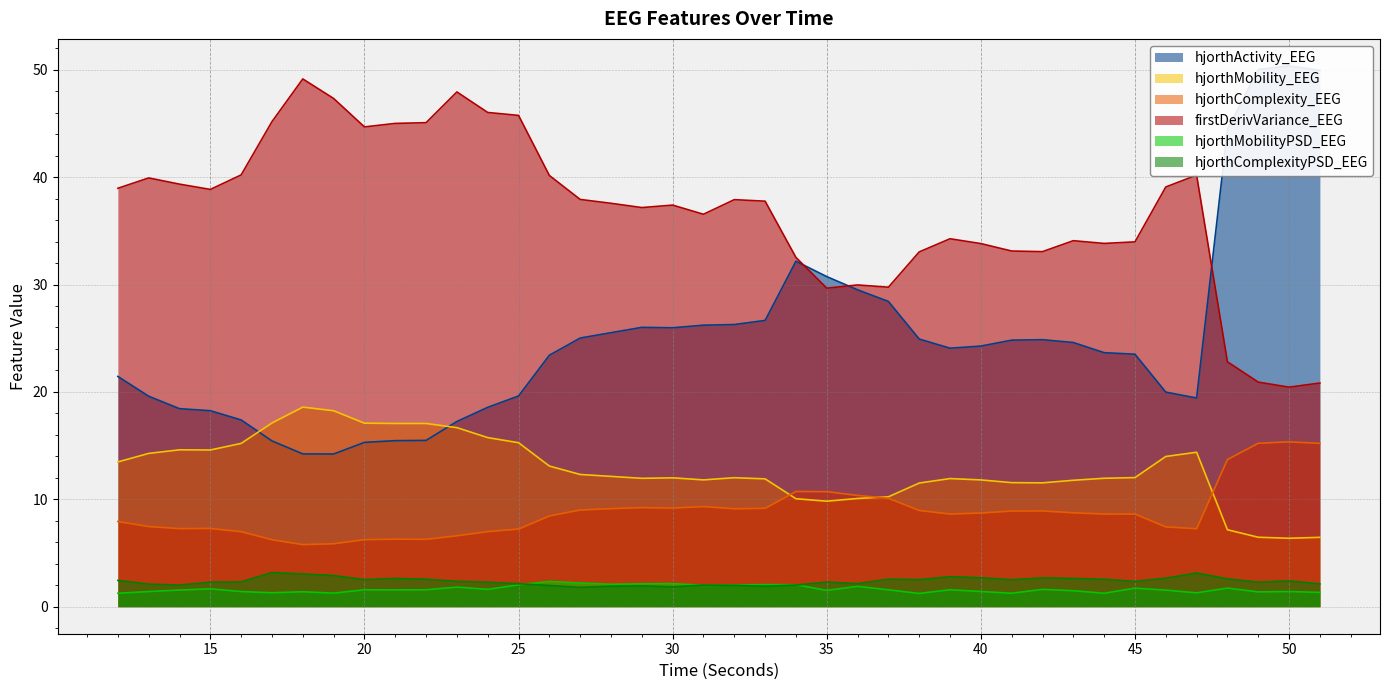

Reading left to right, transcribe all the data shown in this chart.

hjorthActivity_EEG: 12=21.4	13=19.6	14=18.4	15=18.2	16=17.4	17=15.4	18=14.2	19=14.2	20=15.3	21=15.5	22=15.5	23=17.2	24=18.6	25=19.6	26=23.4	27=25.0	28=25.5	29=26.0	30=26.0	31=26.2	32=26.3	33=26.7	34=32.2	35=30.7	36=29.5	37=28.4	38=24.9	39=24.1	40=24.3	41=24.8	42=24.9	43=24.6	44=23.7	45=23.5	46=20.0	47=19.4	48=44.4	49=50.0	50=50.4	51=49.9
hjorthMobility_EEG: 12=13.5	13=14.3	14=14.6	15=14.6	16=15.2	17=17.1	18=18.6	19=18.2	20=17.1	21=17.1	22=17.1	23=16.7	24=15.7	25=15.3	26=13.1	27=12.3	28=12.1	29=12.0	30=12.0	31=11.8	32=12.0	33=11.9	34=10.1	35=9.8	36=10.1	37=10.2	38=11.5	39=11.9	40=11.8	41=11.6	42=11.5	43=11.8	44=12.0	45=12.0	46=14.0	47=14.4	48=7.2	49=6.5	50=6.4	51=6.5
hjorthComplexity_EEG: 12=7.9	13=7.5	14=7.3	15=7.3	16=7.0	17=6.2	18=5.8	19=5.9	20=6.2	21=6.3	22=6.3	23=6.6	24=7.0	25=7.2	26=8.4	27=9.0	28=9.1	29=9.2	30=9.2	31=9.3	32=9.1	33=9.2	34=10.7	35=10.7	36=10.4	37=10.1	38=9.0	39=8.6	40=8.7	41=8.9	42=8.9	43=8.7	44=8.6	45=8.6	46=7.4	47=7.3	48=13.7	49=15.2	50=15.3	51=15.2
firstDerivVariance_EEG: 12=39.0	13=39.9	14=39.3	15=38.9	16=40.2	17=45.2	18=49.1	19=47.3	20=44.7	21=45.0	22=45.1	23=47.9	24=46.0	25=45.7	26=40.2	27=37.9	28=37.6	29=37.2	30=37.4	31=36.5	32=37.9	33=37.8	34=32.5	35=29.7	36=30.0	37=29.7	38=33.0	39=34.3	40=33.8	41=33.1	42=33.1	43=34.1	44=33.8	45=34.0	46=39.1	47=40.2	48=22.8	49=20.9	50=20.4	51=20.8
hjorthMobilityPSD_EEG: 12=1.3	13=1.4	14=1.5	15=1.7	16=1.4	17=1.3	18=1.4	19=1.3	20=1.6	21=1.6	22=1.6	23=1.8	24=1.6	25=2.0	26=2.4	27=2.2	28=2.1	29=2.1	30=2.1	31=2.0	32=2.0	33=2.1	34=2.0	35=1.5	36=1.9	37=1.6	38=1.2	39=1.6	40=1.4	41=1.3	42=1.6	43=1.5	44=1.2	45=1.7	46=1.5	47=1.3	48=1.7	49=1.4	50=1.4	51=1.3
hjorthComplexityPSD_EEG: 12=2.4	13=2.1	14=2.0	15=2.3	16=2.3	17=3.2	18=3.0	19=2.9	20=2.5	21=2.6	22=2.6	23=2.4	24=2.3	25=2.1	26=2.0	27=1.8	28=1.9	29=1.9	30=1.8	31=2.0	32=2.0	33=1.9	34=2.0	35=2.3	36=2.1	37=2.6	38=2.5	39=2.8	40=2.7	41=2.5	42=2.7	43=2.6	44=2.6	45=2.4	46=2.6	47=3.1	48=2.6	49=2.3	50=2.4	51=2.1